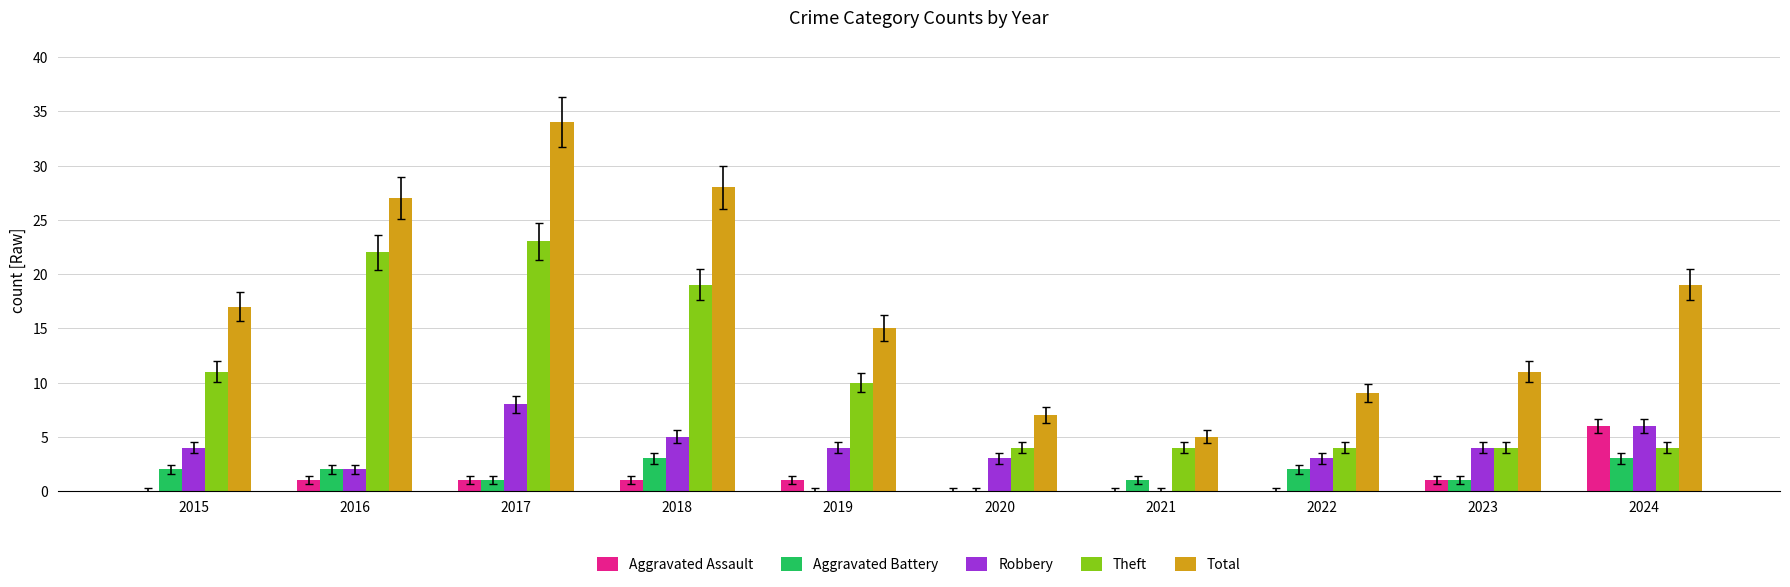

True or false: Aggravated Battery has a value of 3 at 2018.

True